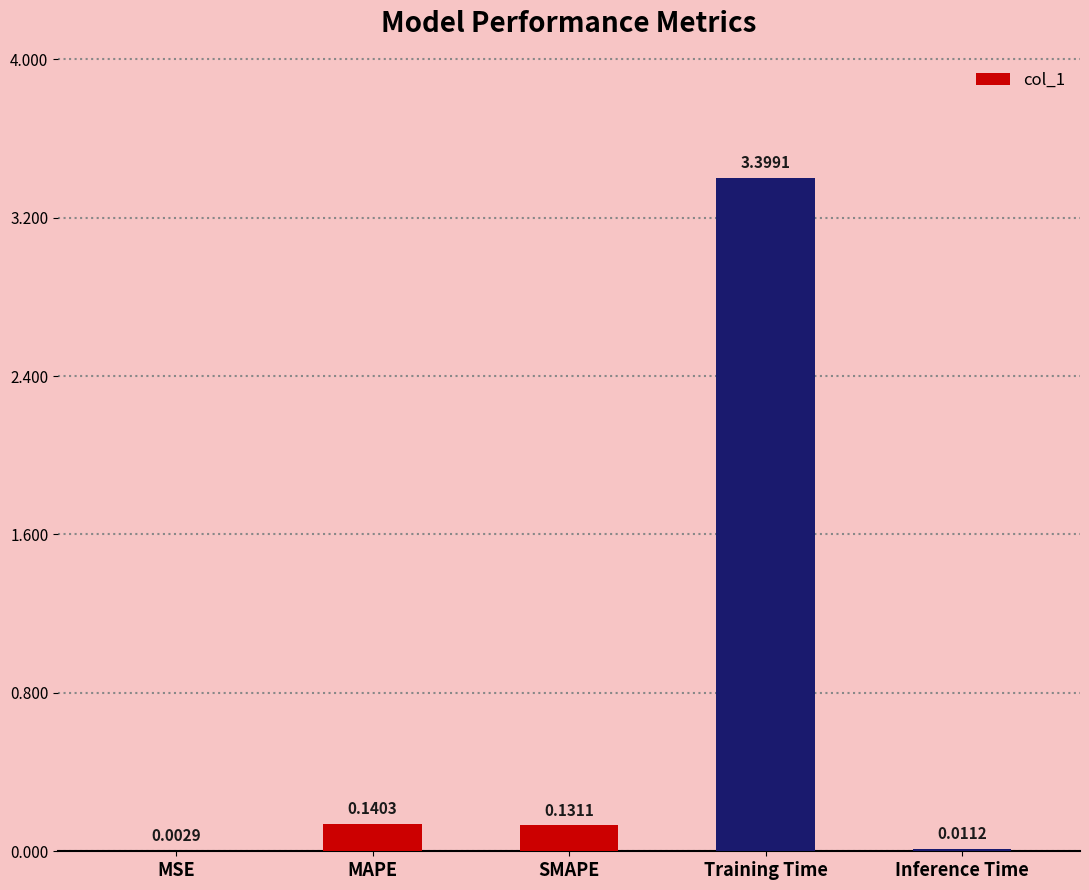

Which has a higher value, SMAPE or MAPE?

MAPE